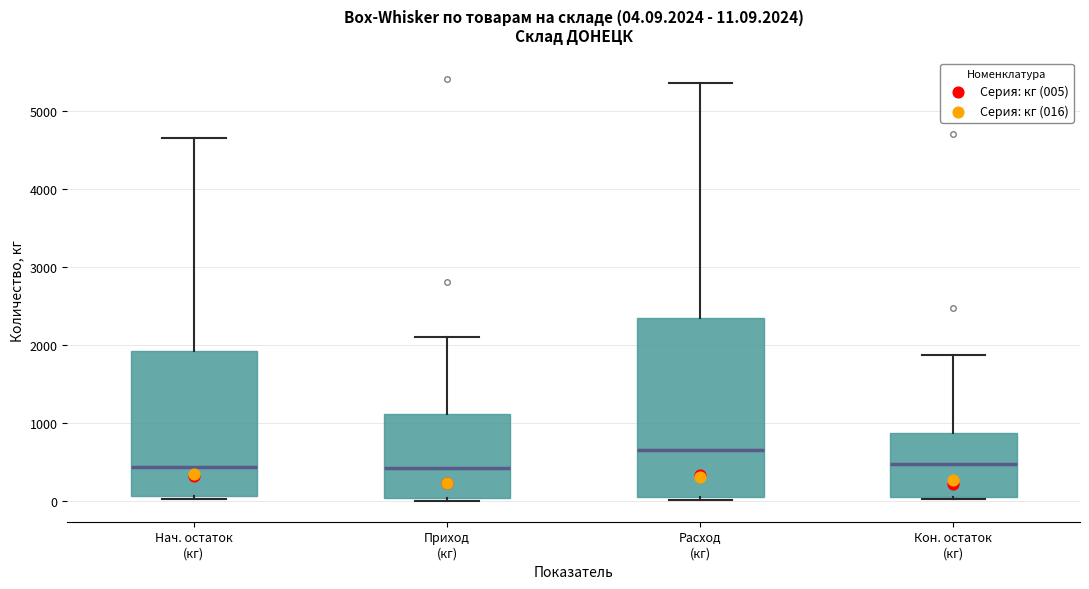

Which box is the tallest, from its lower edge to its upper edge?

Расход (кг)